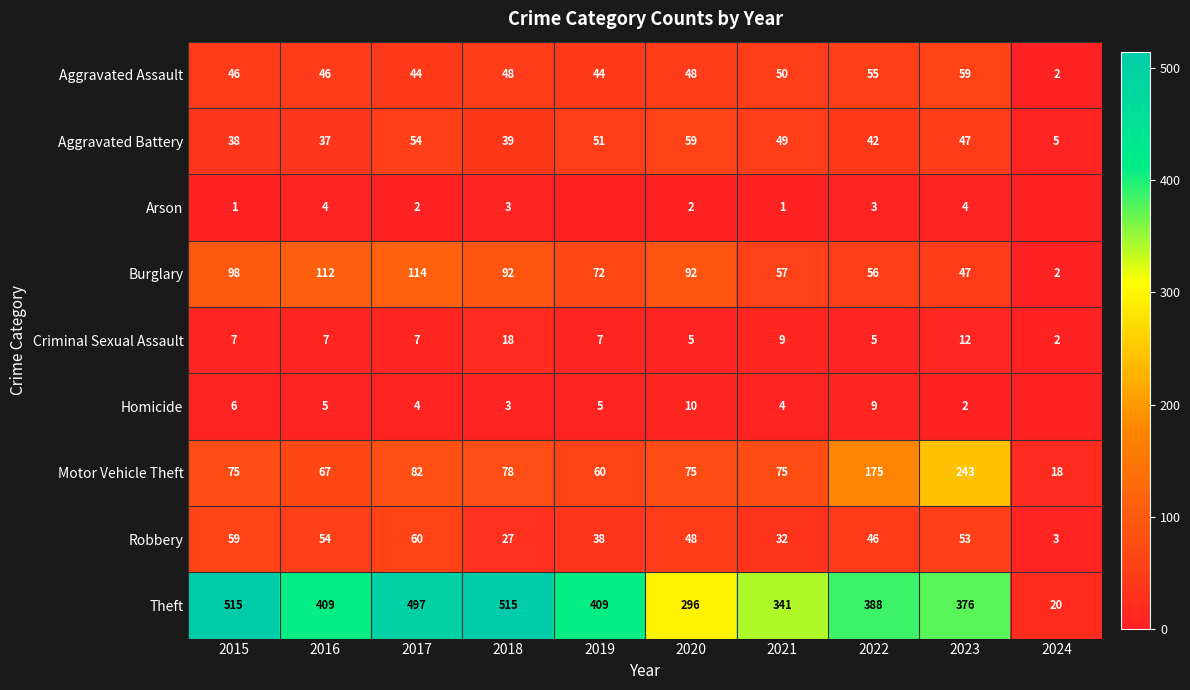

Where does the Robbery series first go above 48?

2015